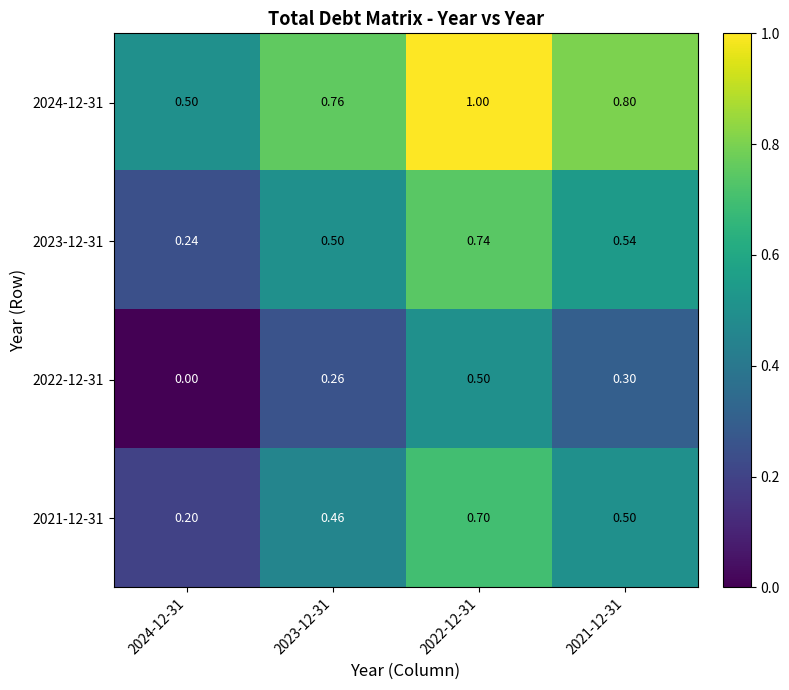

Is the value of 2024-12-31 at 2023-12-31 greater than the value of 2023-12-31 at 2022-12-31?

Yes